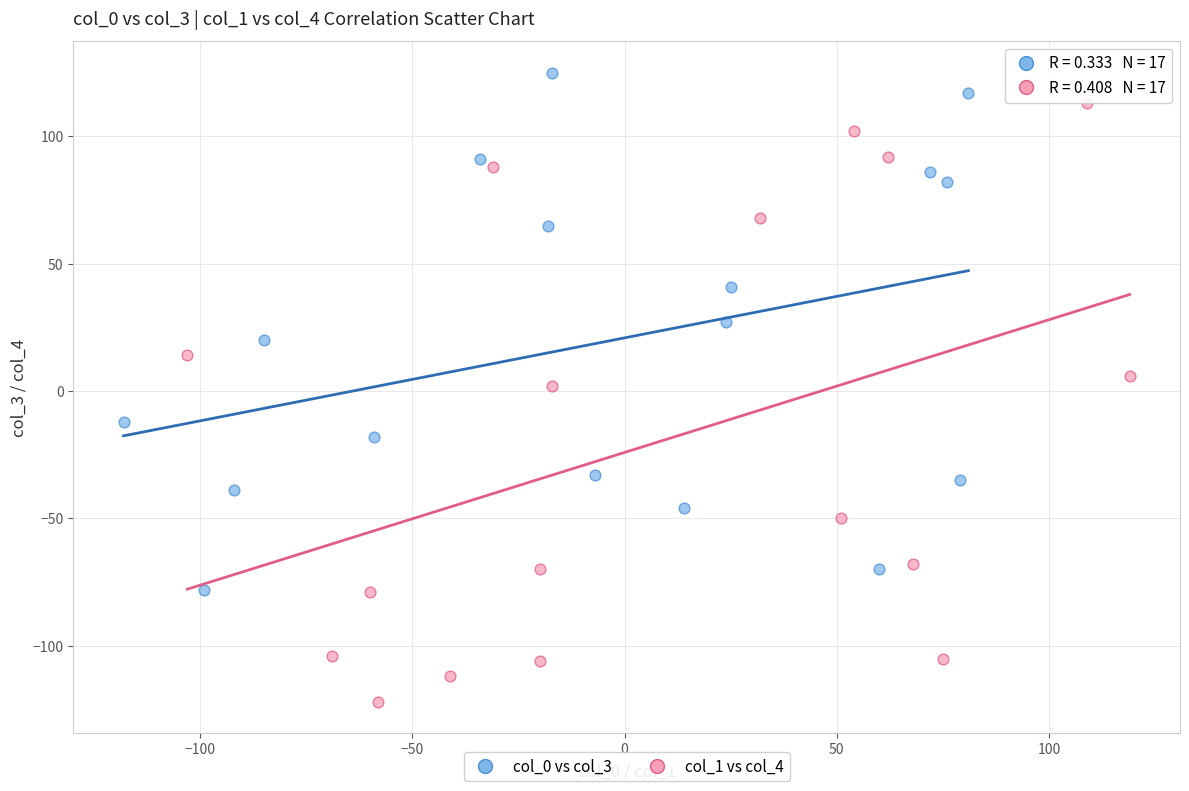

Which series reaches the maximum Y coordinate?

col_0 vs col_3